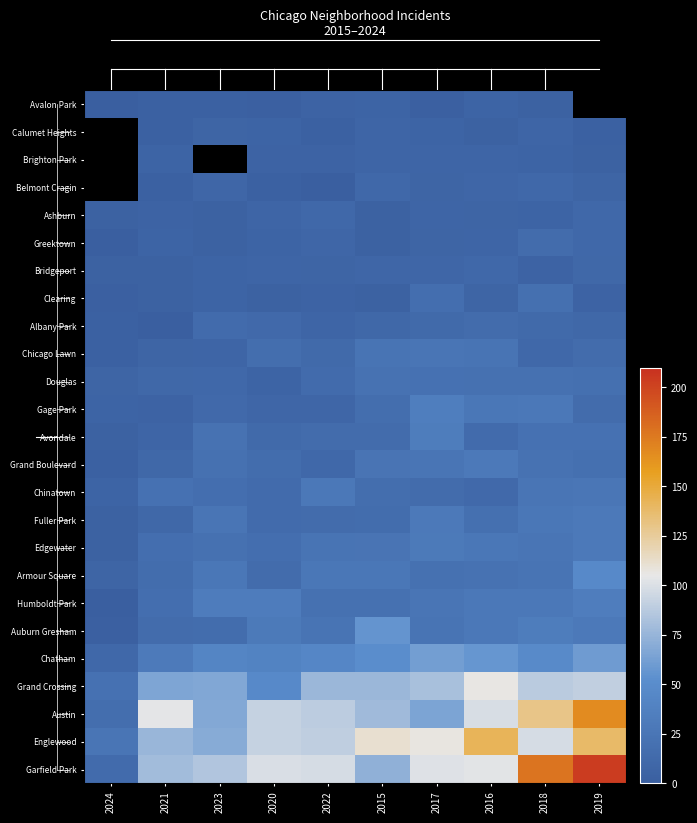

At which label does Albany Park reach its minimum?

2021